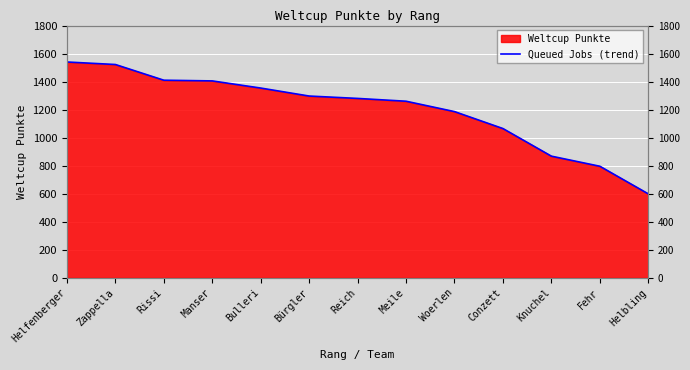

At which category does the chart reach its peak across all series?

Helfenberger